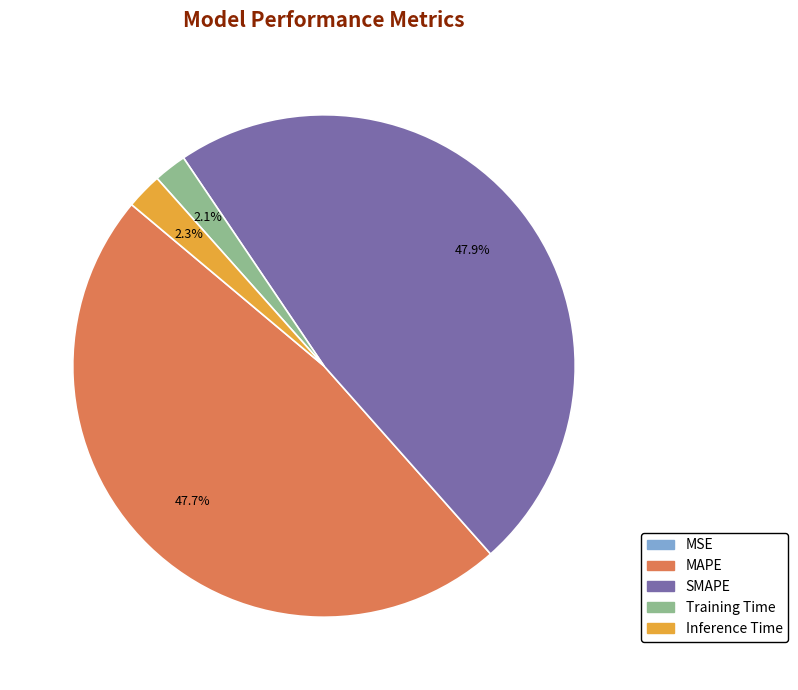

Which has a higher value, SMAPE or Training Time?

SMAPE